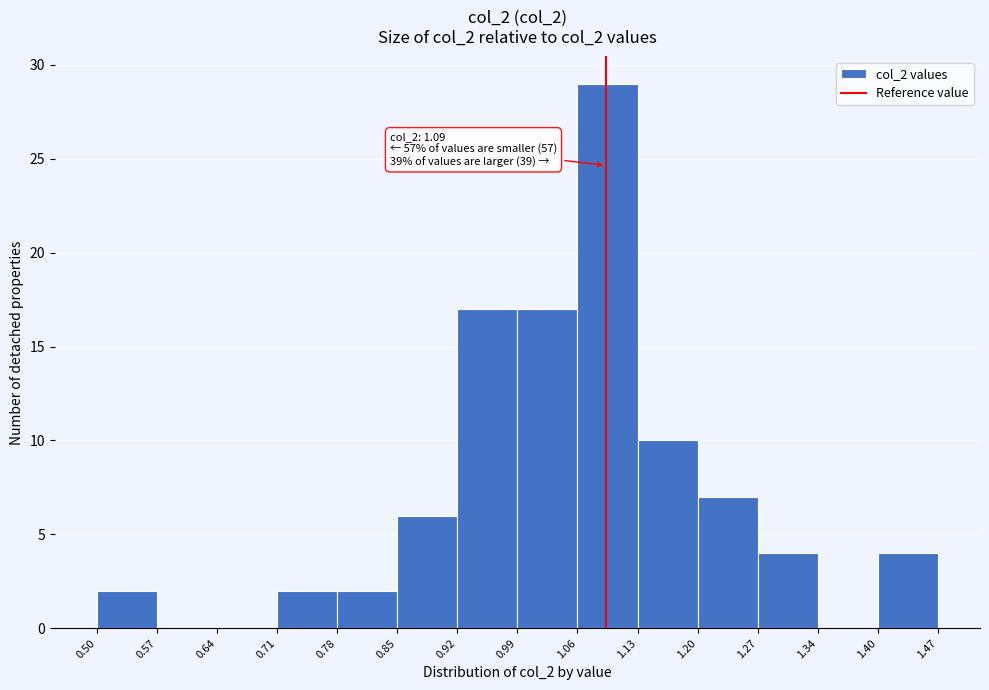

Which range on the x-axis has the tallest bar?

1.06 to 1.13